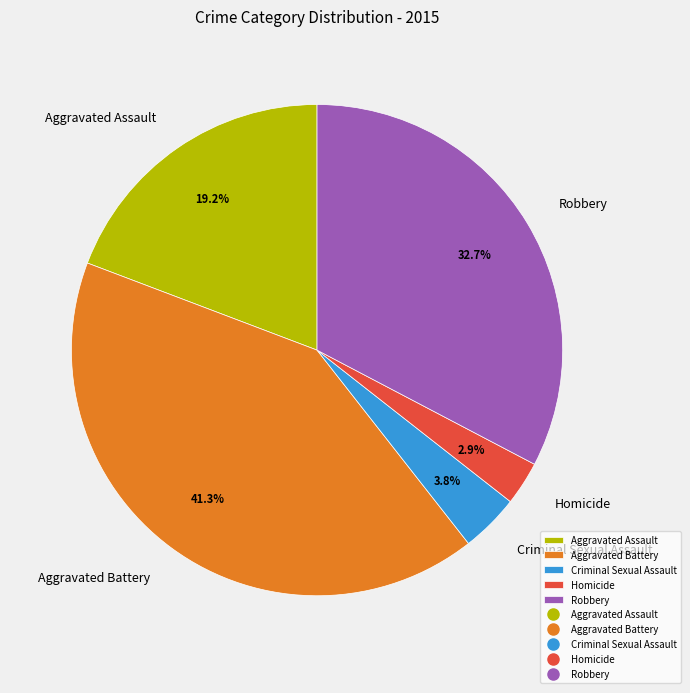

To the nearest percent, what percentage of the pie is Criminal Sexual Assault?

4%